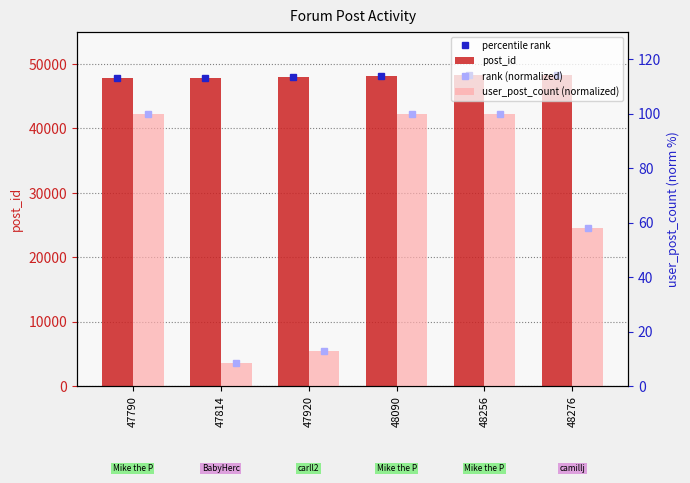

What is the maximum value for post_id?

48276.0